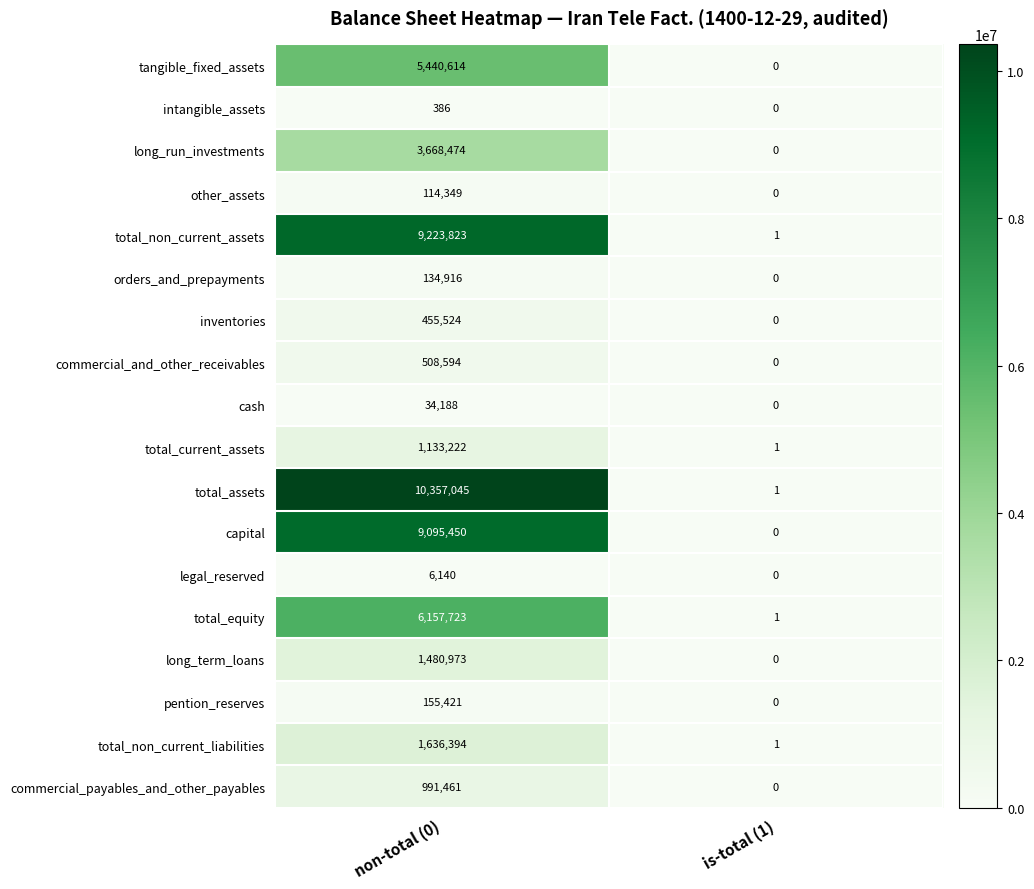

List the labels in order of other_assets value, largest first.

non-total (0), is-total (1)